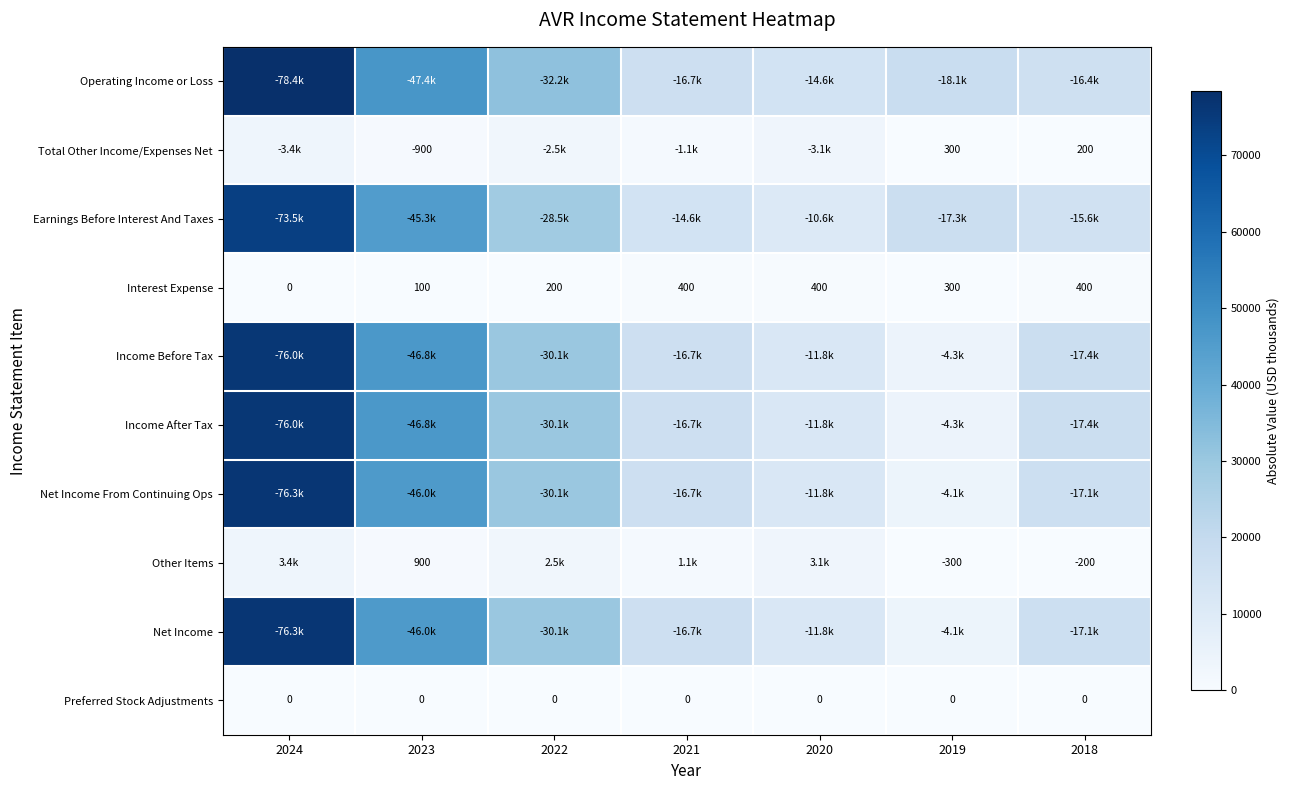

What is the approximate value of Interest Expense at 2023, to the nearest 50?

100